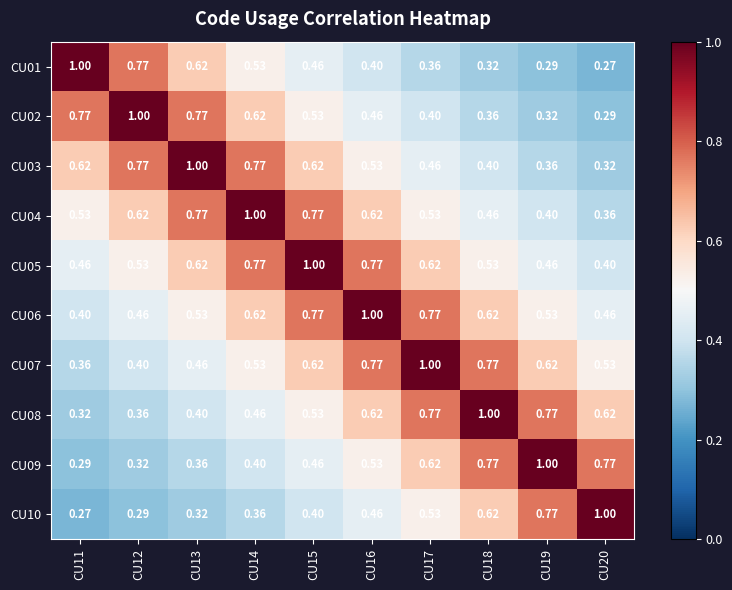

Is the value of CU10 at CU13 greater than the value of CU07 at CU16?

No